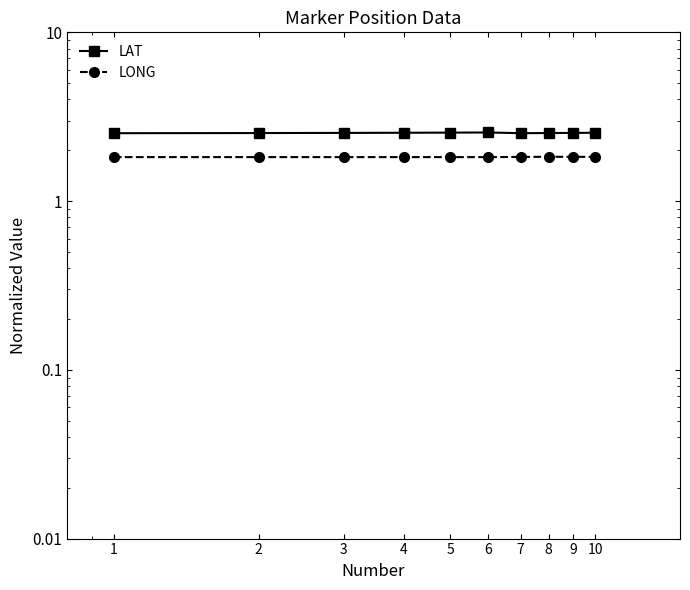

Reading left to right, list all the values displayed in this chart.

LAT: 2.5	2.5	2.5	2.5	2.5	2.5	2.5	2.5	2.5	2.5
LONG: 1.8	1.8	1.8	1.8	1.8	1.8	1.8	1.8	1.8	1.8